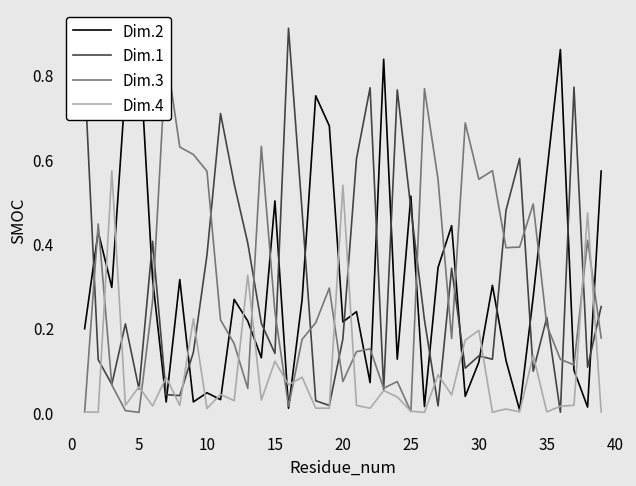

What is the sum of all Dim.2 values?

11.9